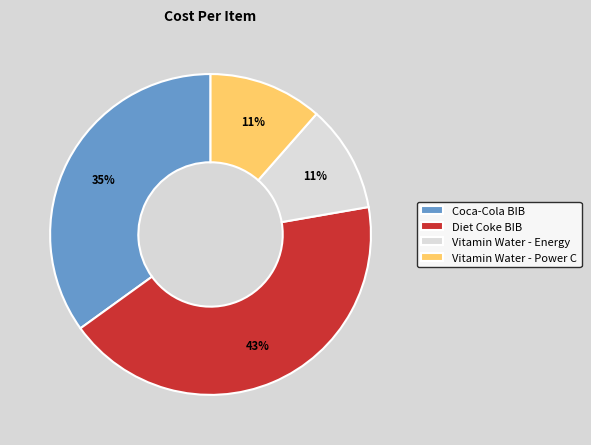

To the nearest percent, what percentage of the pie is Vitamin Water - Power C?

11%